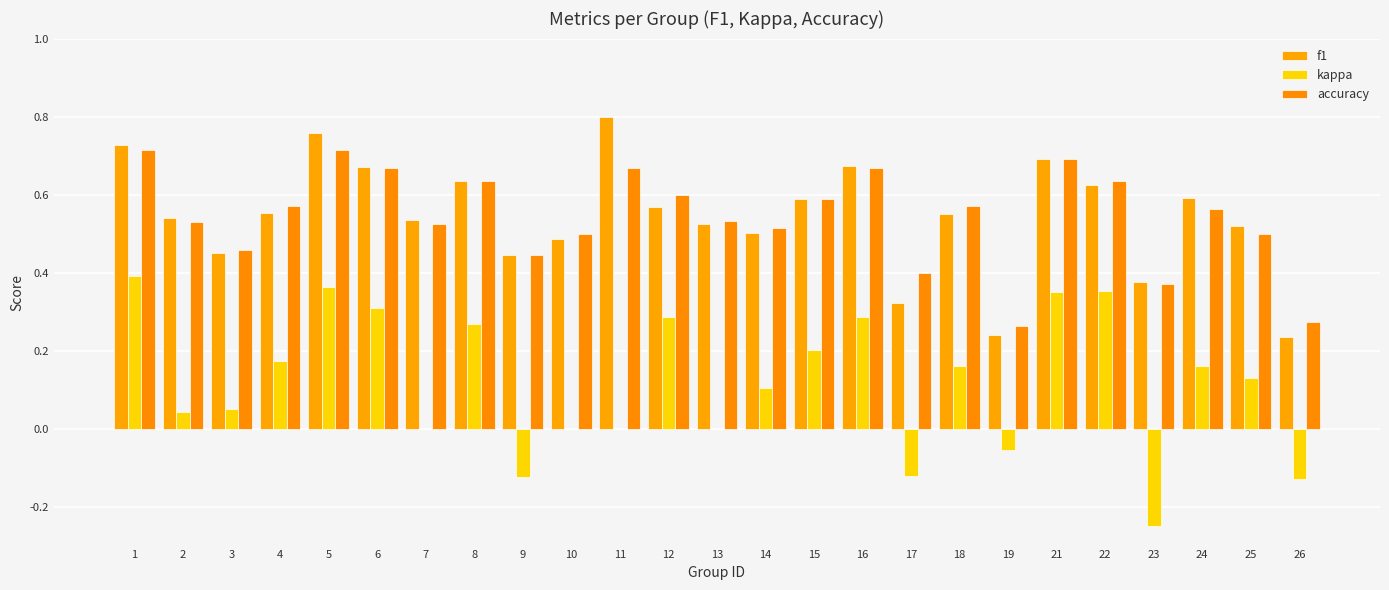

Where does the kappa series first go above 0?

1